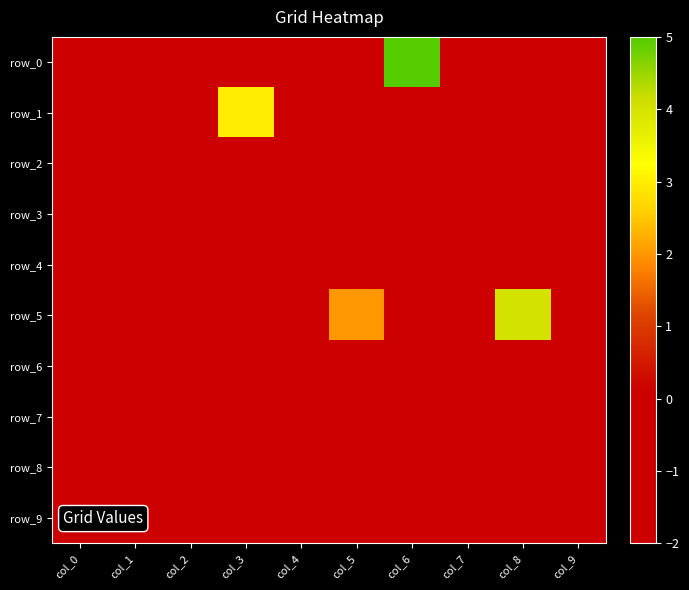

What is the approximate value of row_7 at col_9?

-1